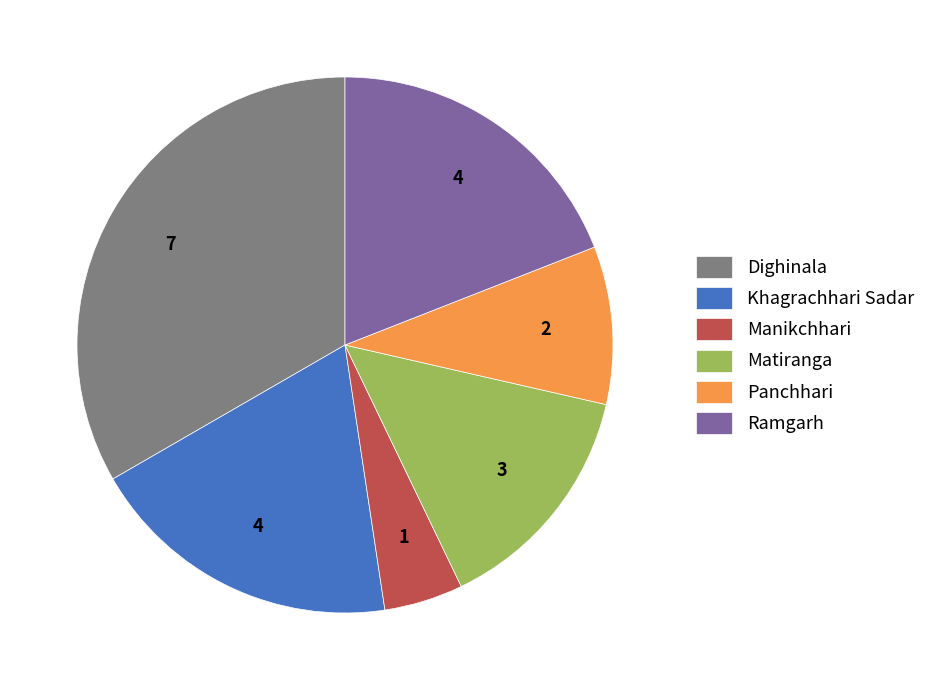

True or false: Panchhari accounts for 10% of the total.

True